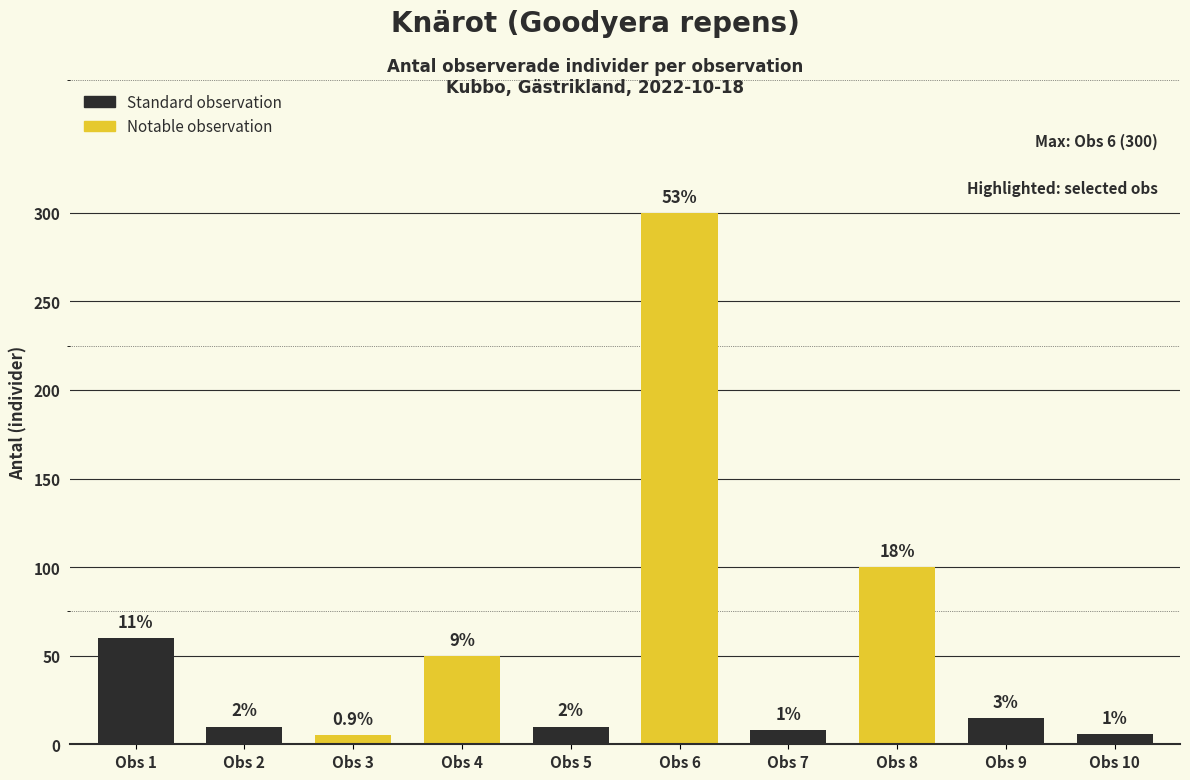

Are the bars horizontal?

No